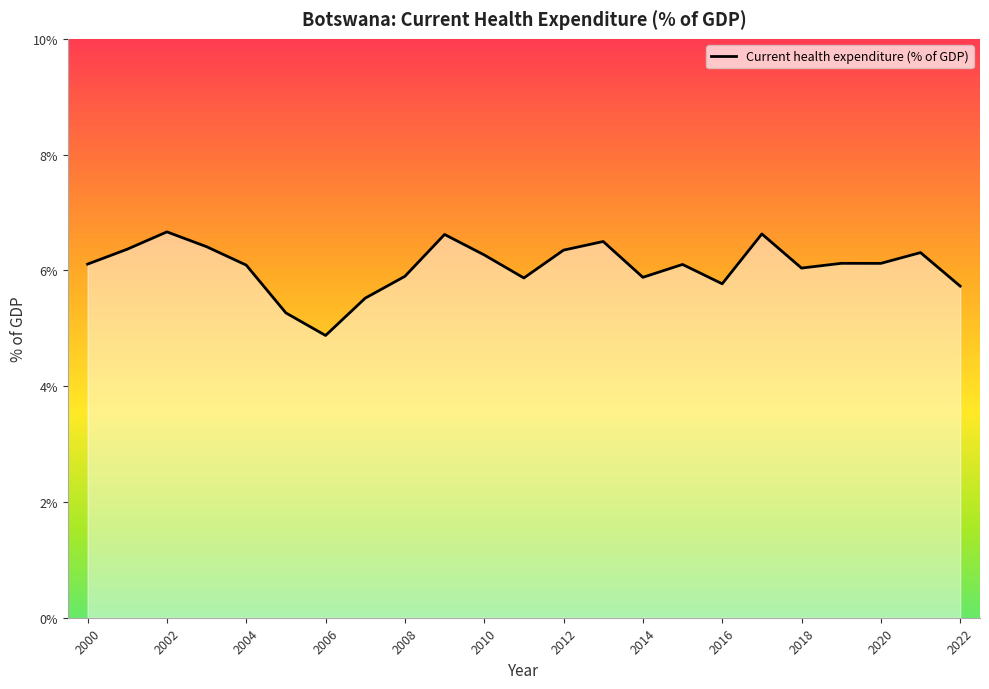

What is the minimum value shown in the chart?

4.9